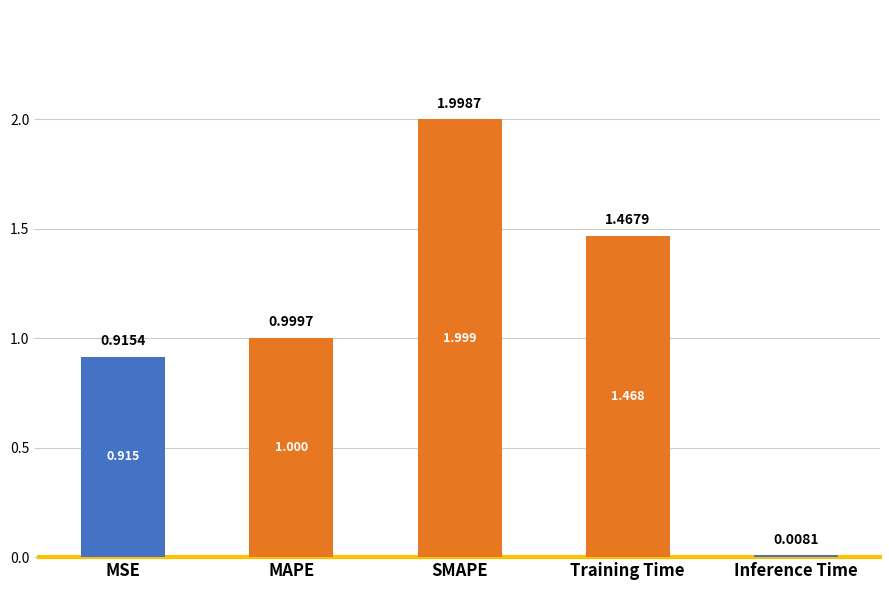

At which label is the value closest to 1?

MAPE